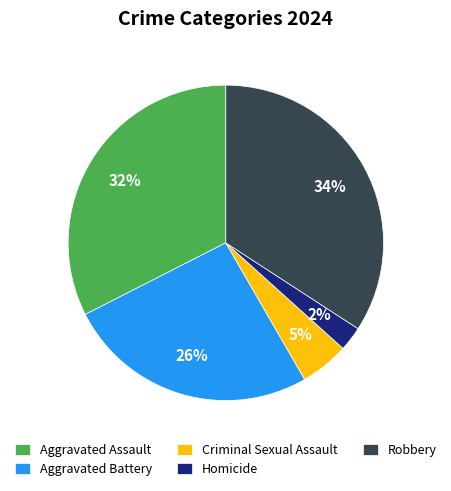

How many slices are in this pie chart?

5